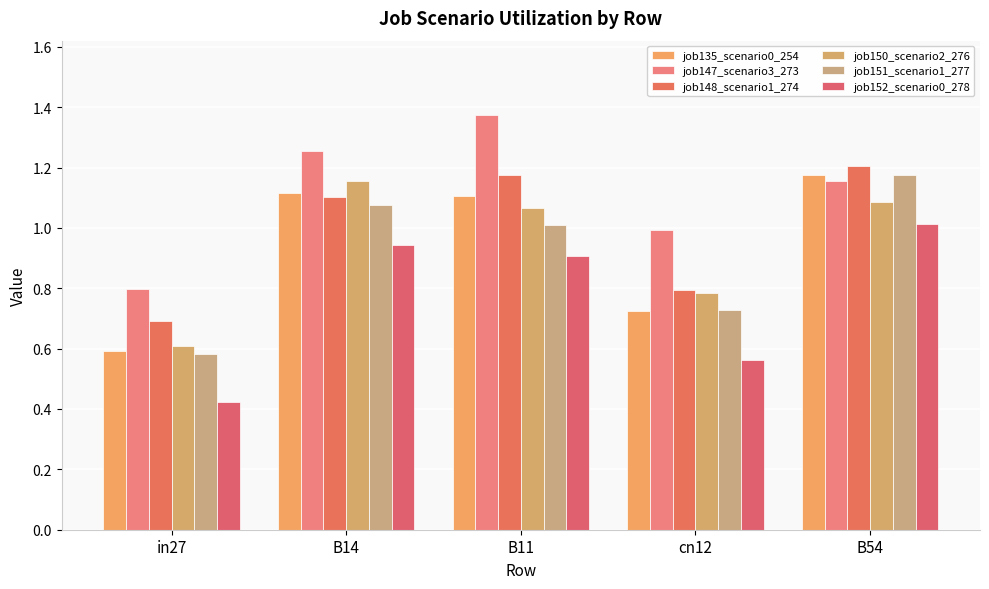

Is it true that job147_scenario3_273 equals 0.5 at B54?

False